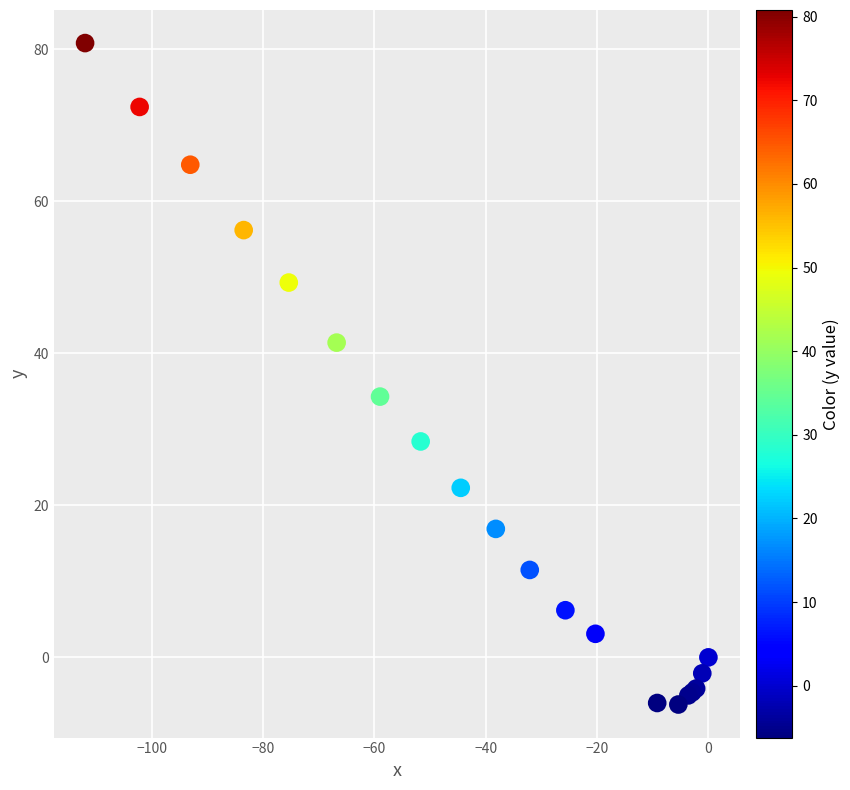

What Y value in the scatter plot is closest to 37?

34.3